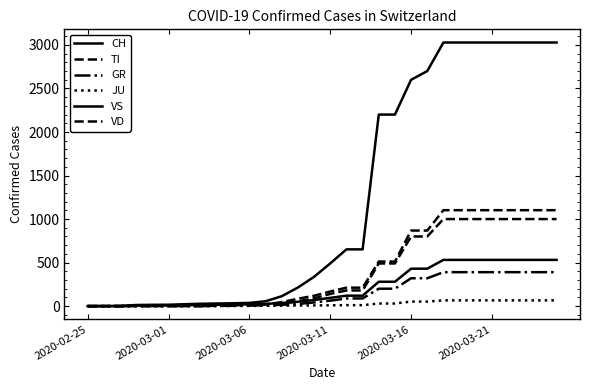

Is this an area chart (filled region under the line)?

No